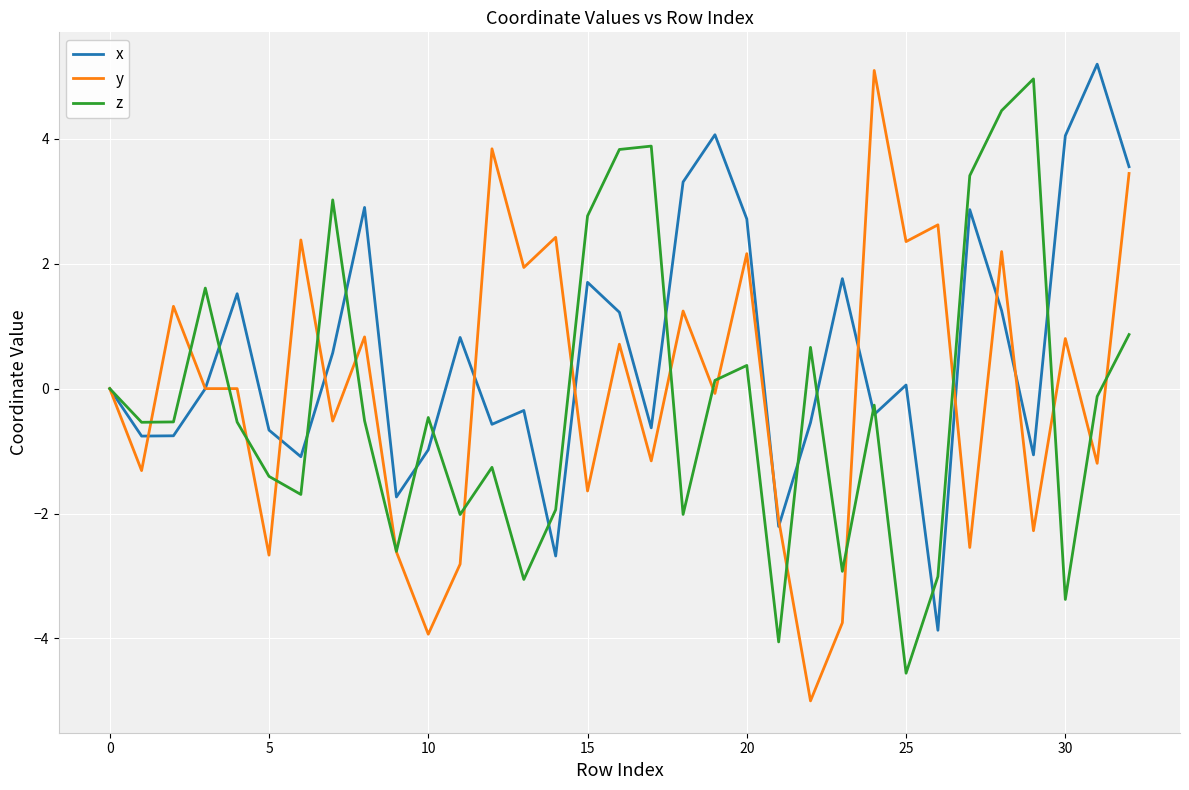

What is the greatest value displayed?

5.2